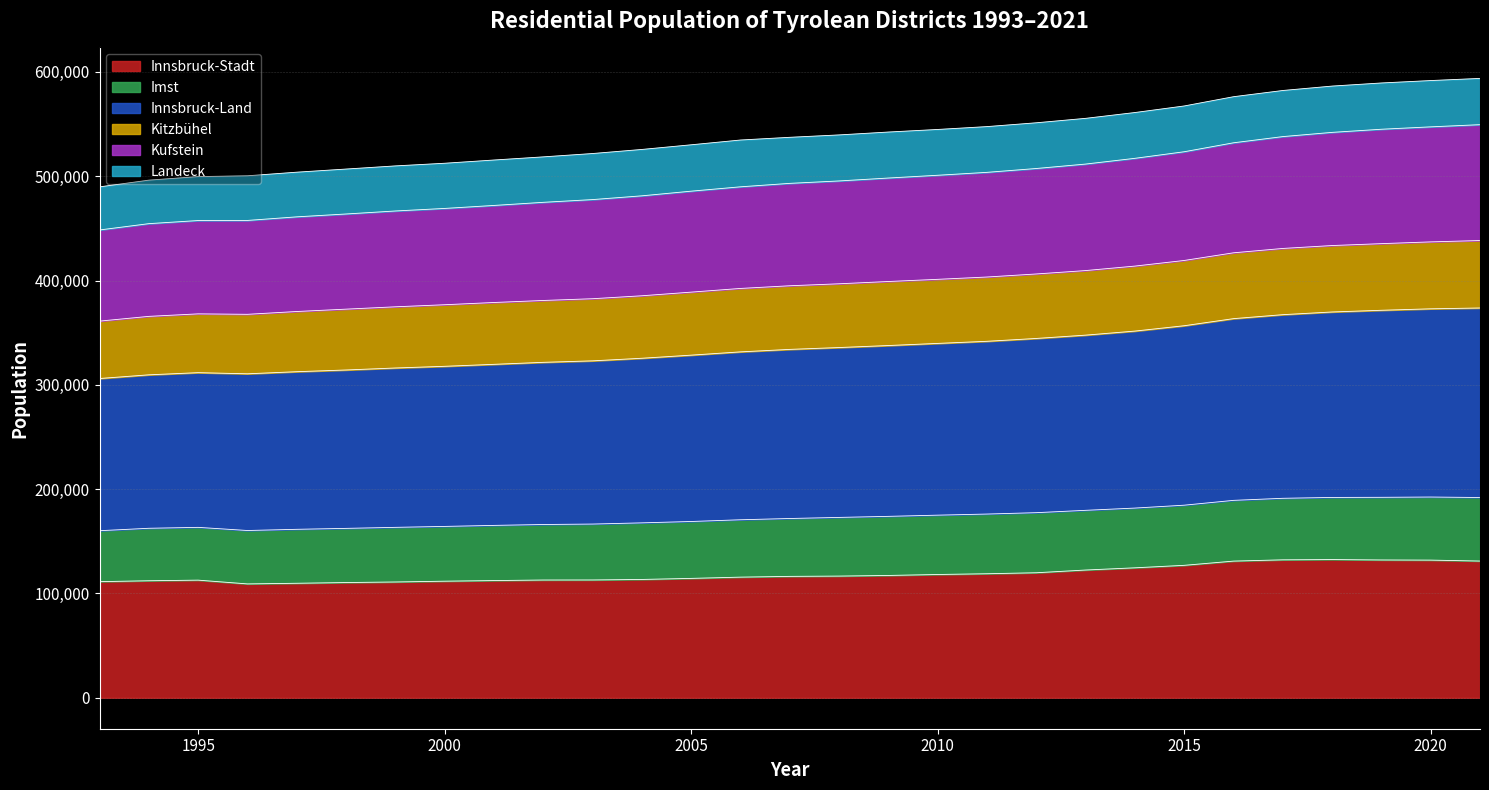

What is the minimum value for Innsbruck-Stadt?

109150